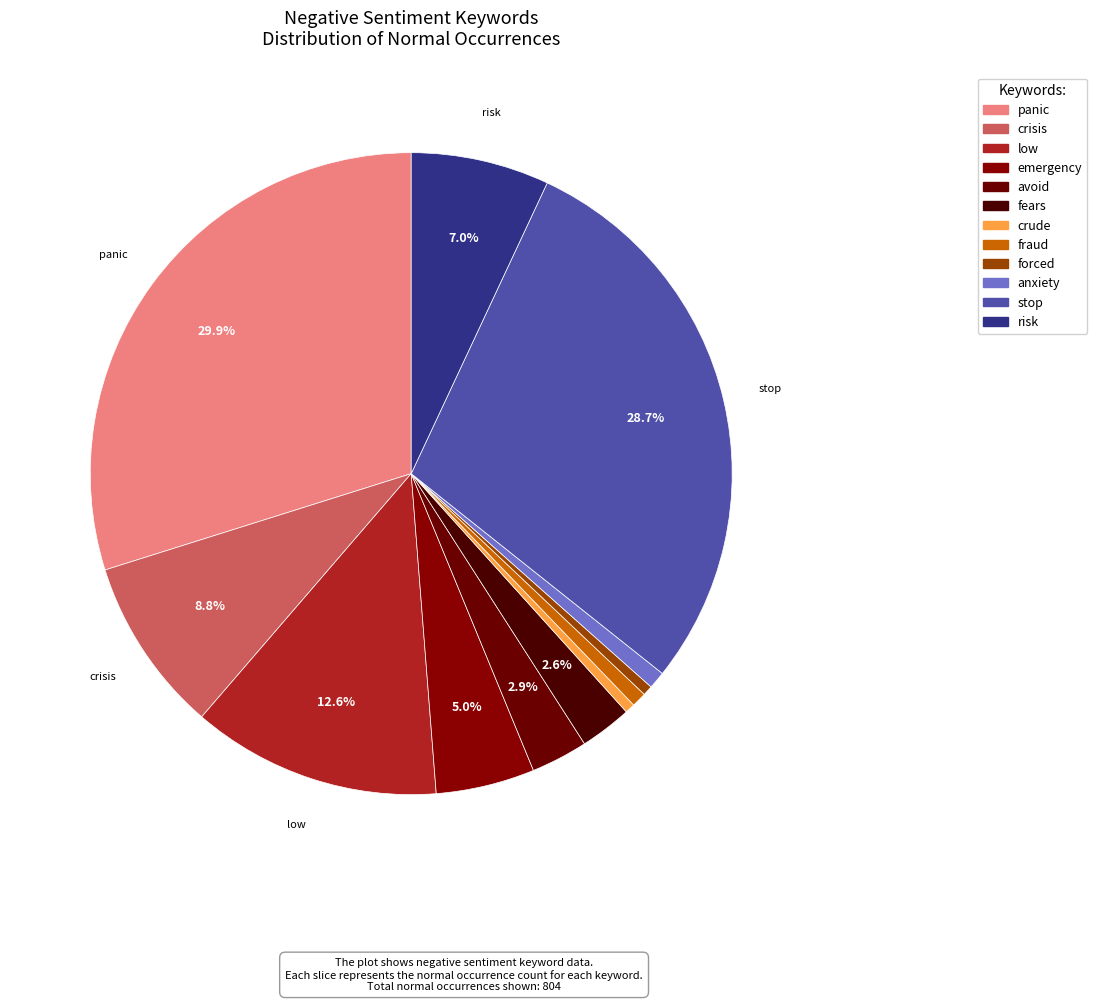

Rank the categories by value from highest to lowest.

panic, stop, low, crisis, risk, emergency, avoid, fears, anxiety, fraud, crude, forced